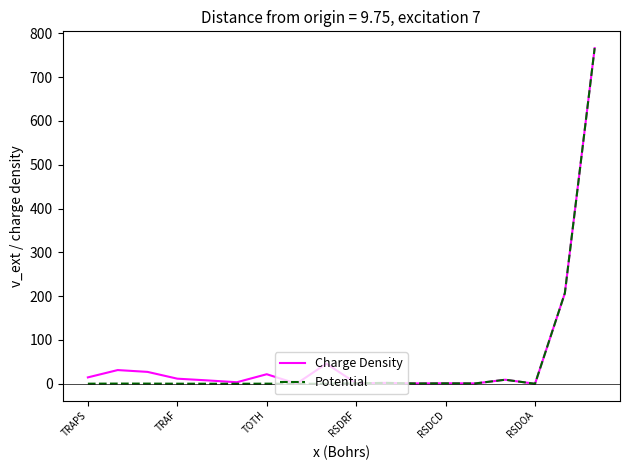

What is the sum of all Potential values?

989.7